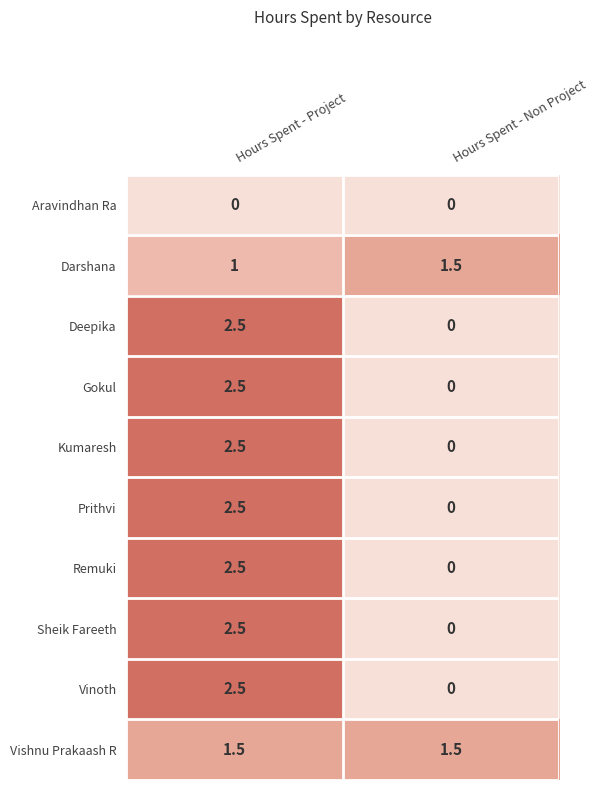

What is the sum of all Sheik Fareeth values?

2.5